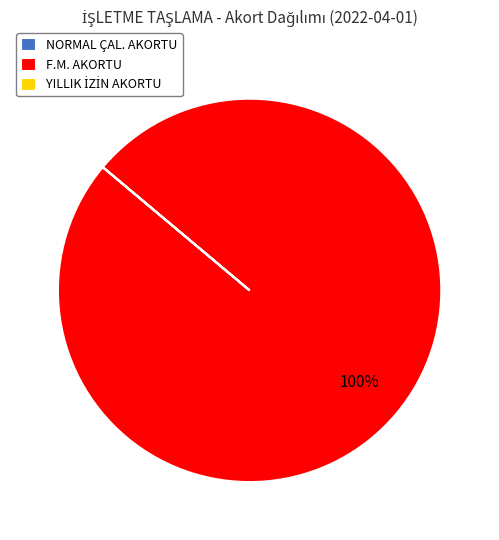

Is it true that F.M. AKORTU is 87% of the pie?

False